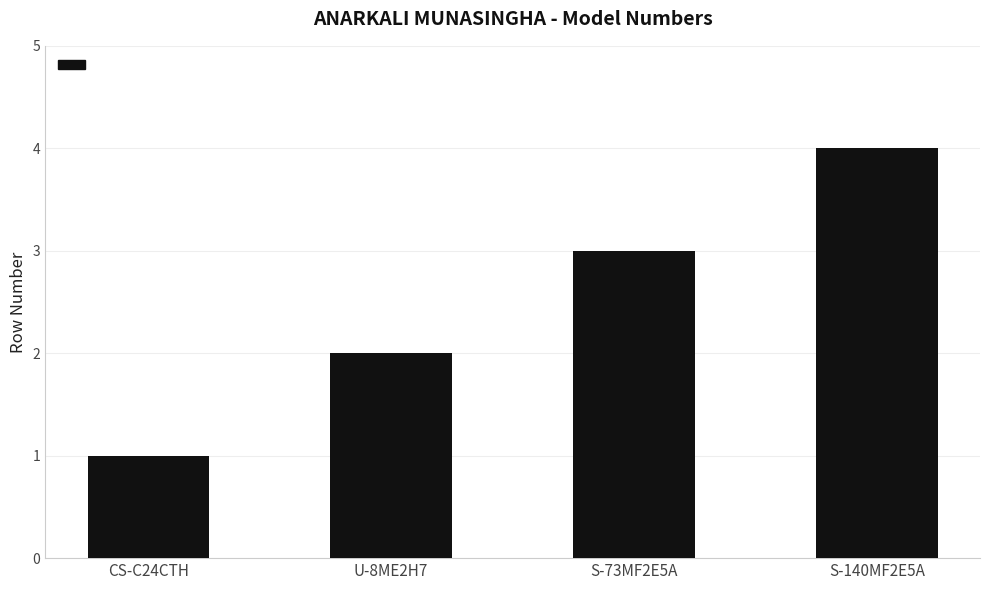

What is the sum of all values?

10